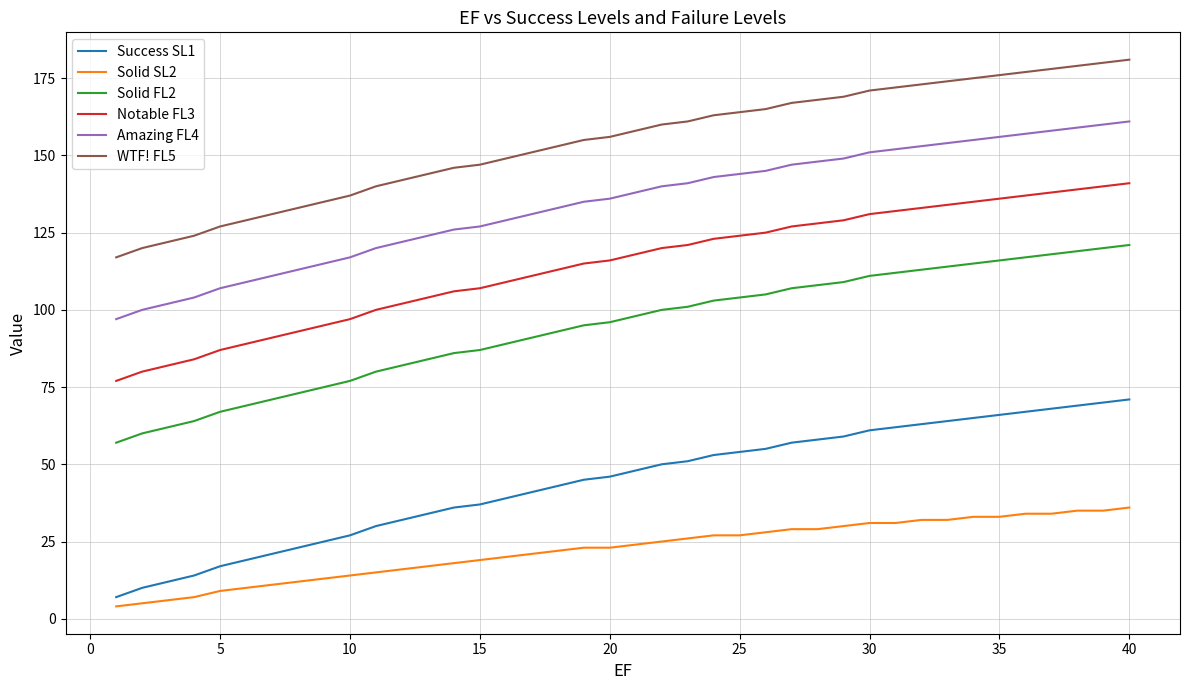

What is the sum of all Solid SL2 values?

896